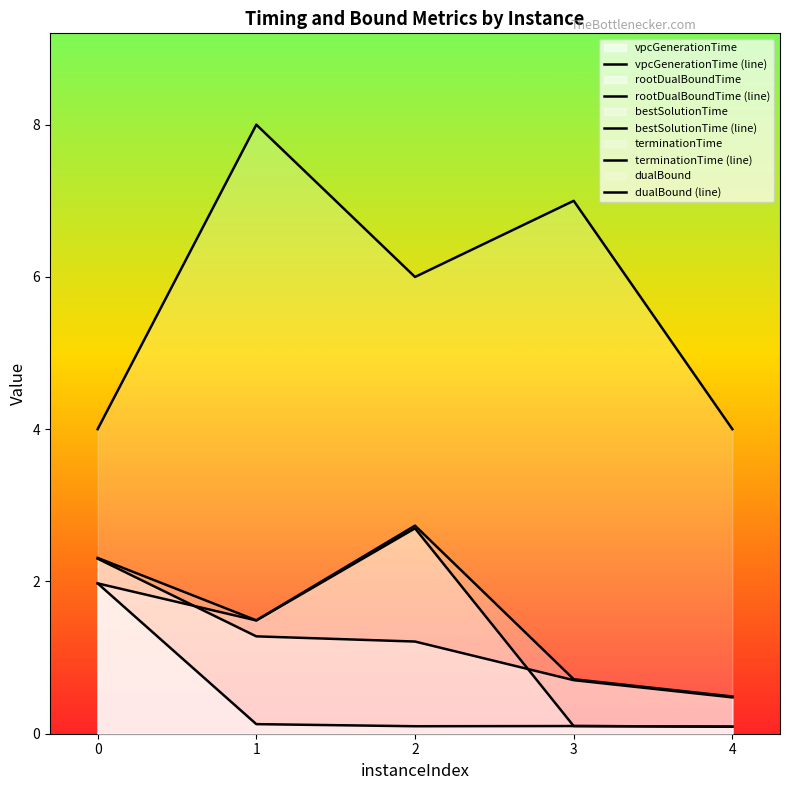

True or false: vpcGenerationTime and terminationTime intersect in this chart.

False